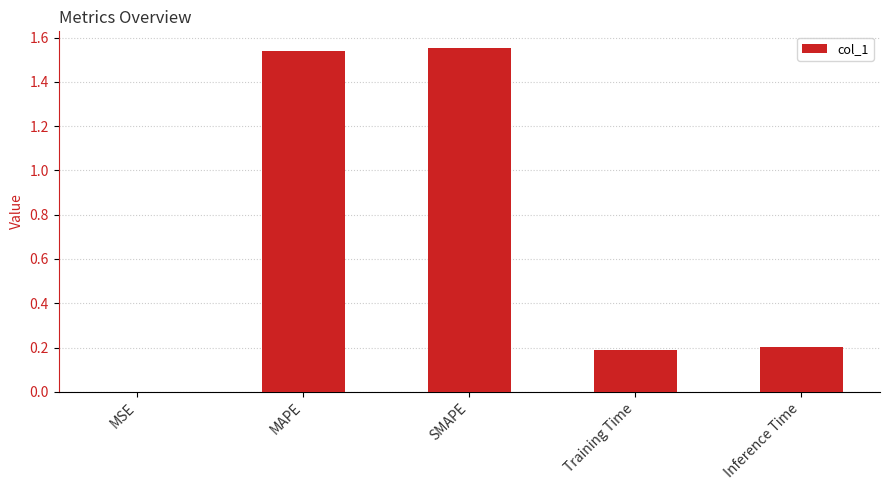

What is the change in value from MAPE to Training Time?

-1.3